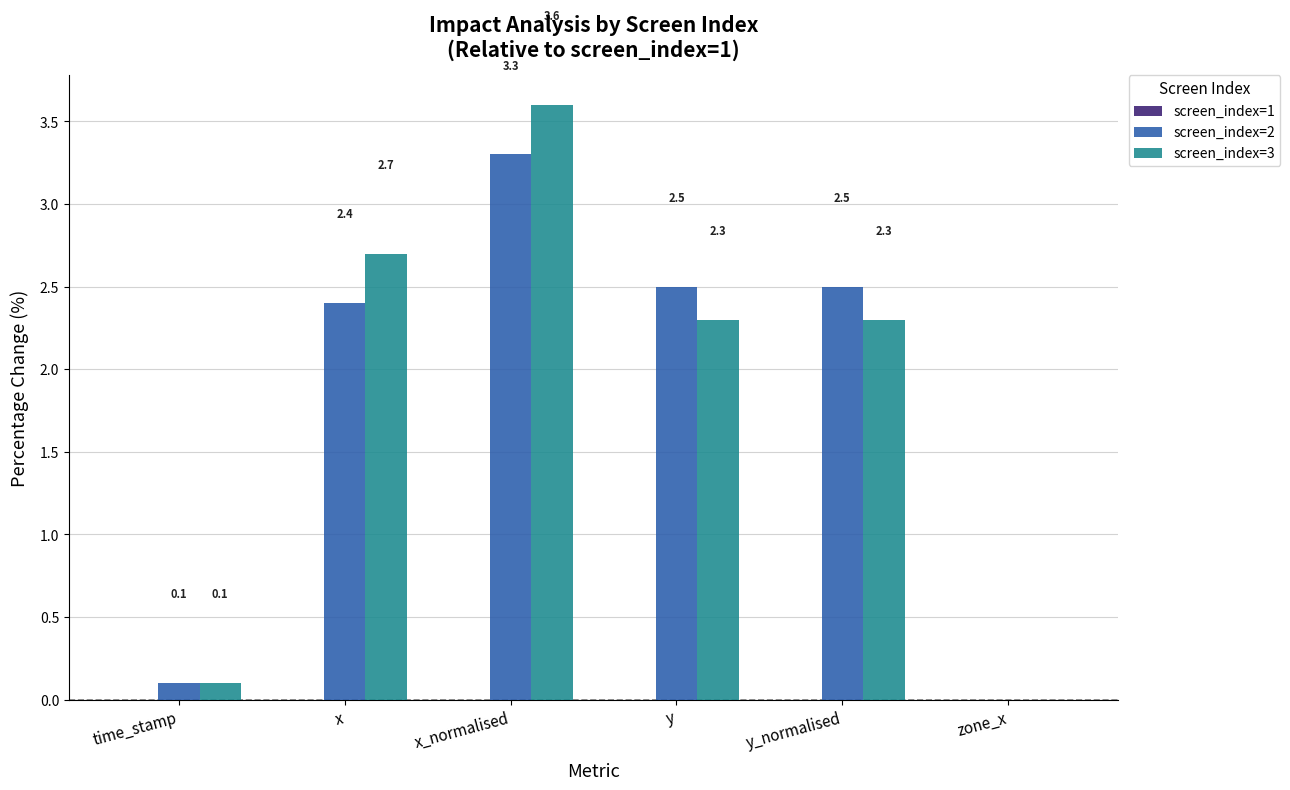

Which series has the largest total across all categories?

screen_index=3